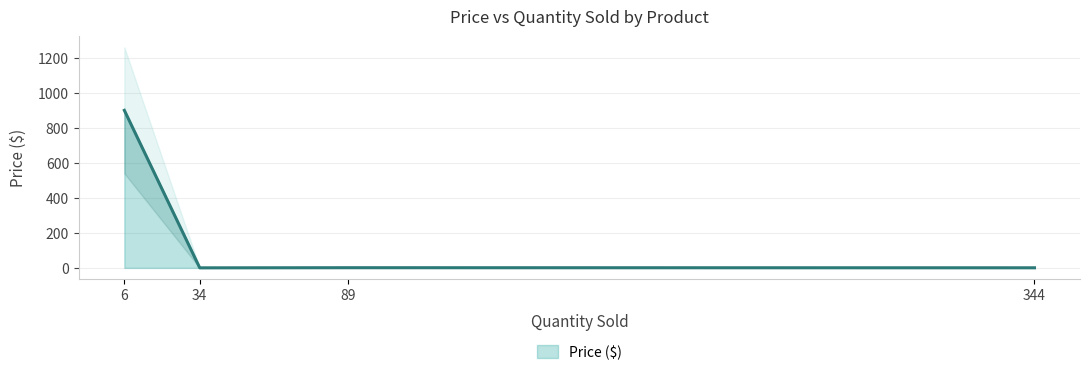

The Price ($) series shows 1.0 at 89. True or false?

True